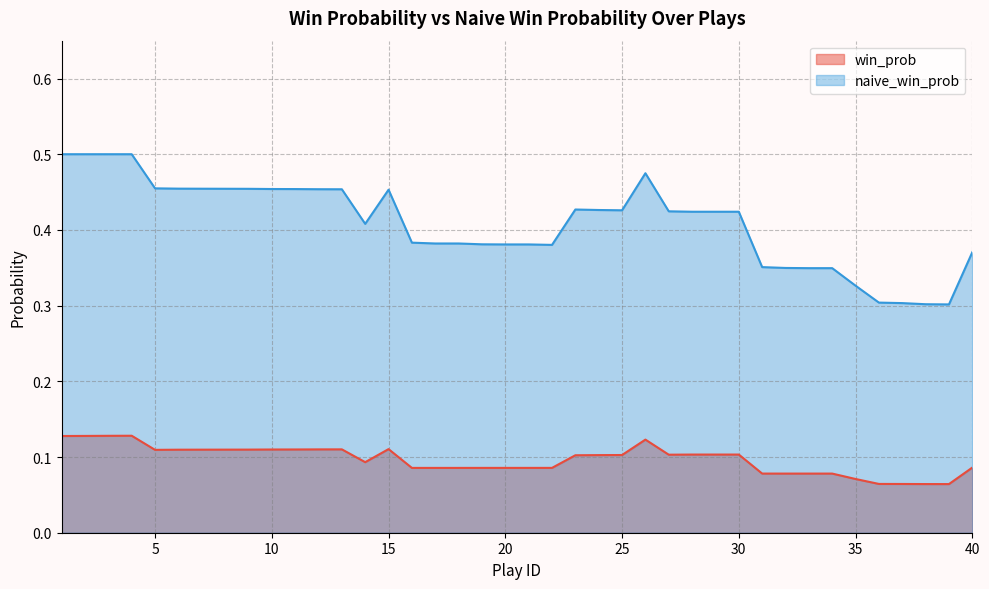

At which category is the sum across all series the highest?

4